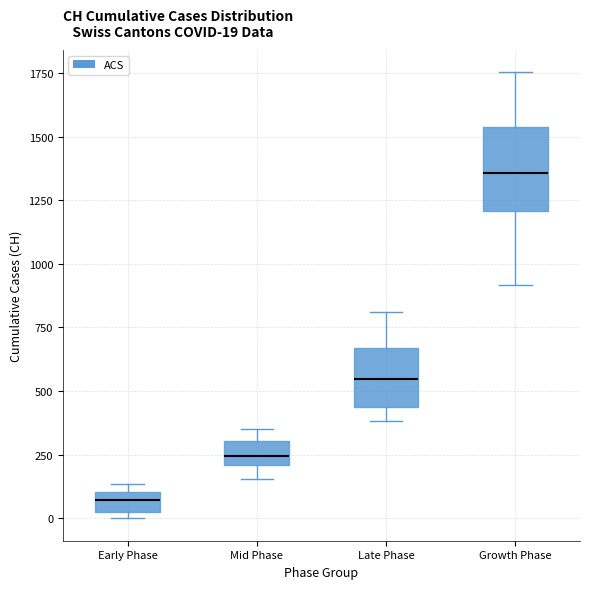

Which box's median line is the highest?

Growth Phase